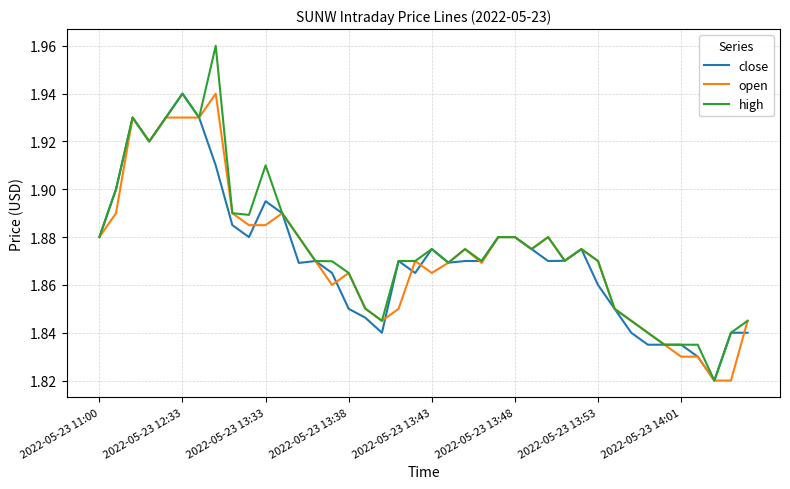

Which series has the largest range (max minus min)?

high